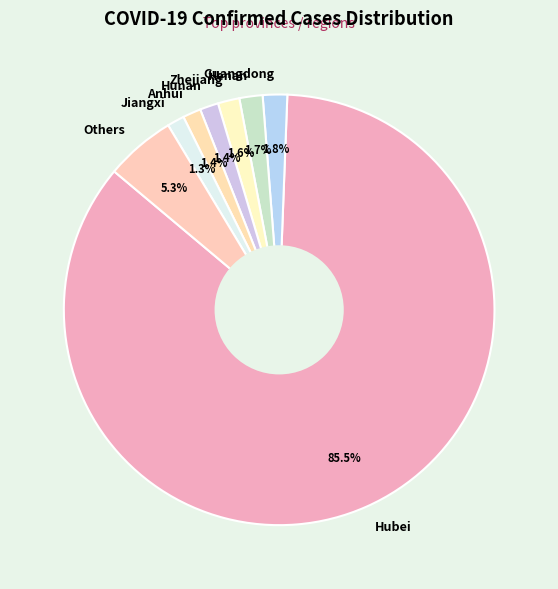

To the nearest percent, what percentage of the pie is Others?

5%